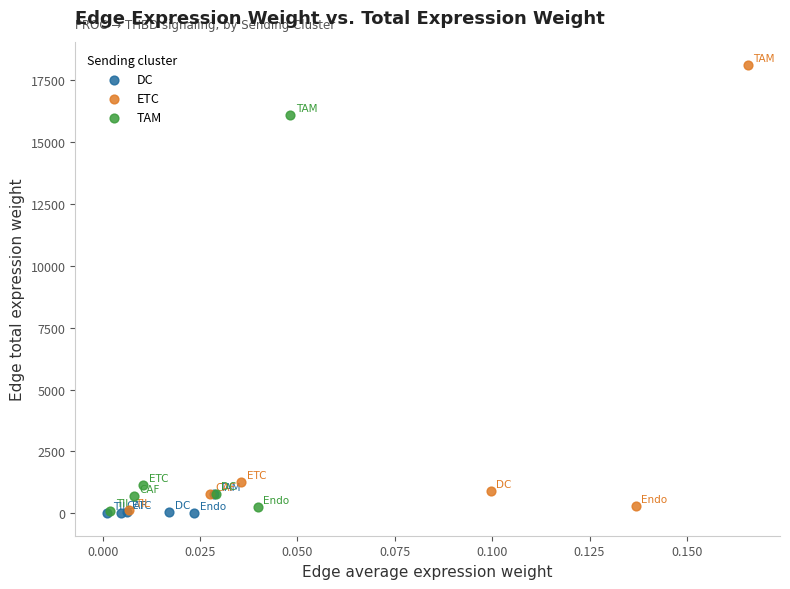

Which series has the largest Y range (max minus min)?

ETC